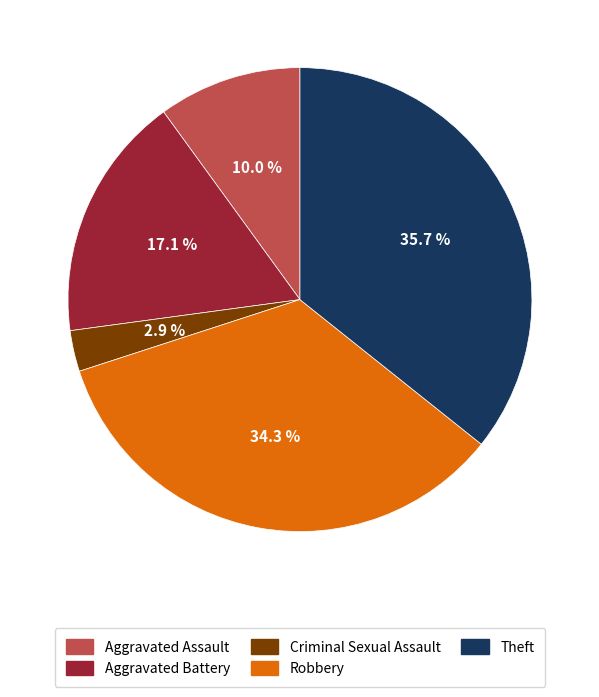

To the nearest percent, what portion does Theft represent?

36%